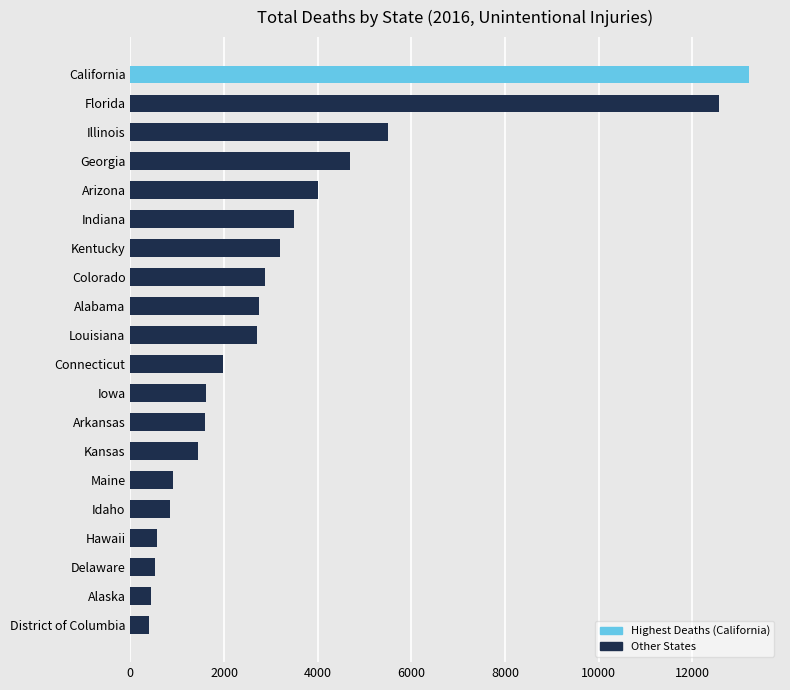

How many categories are shown in the chart?

20